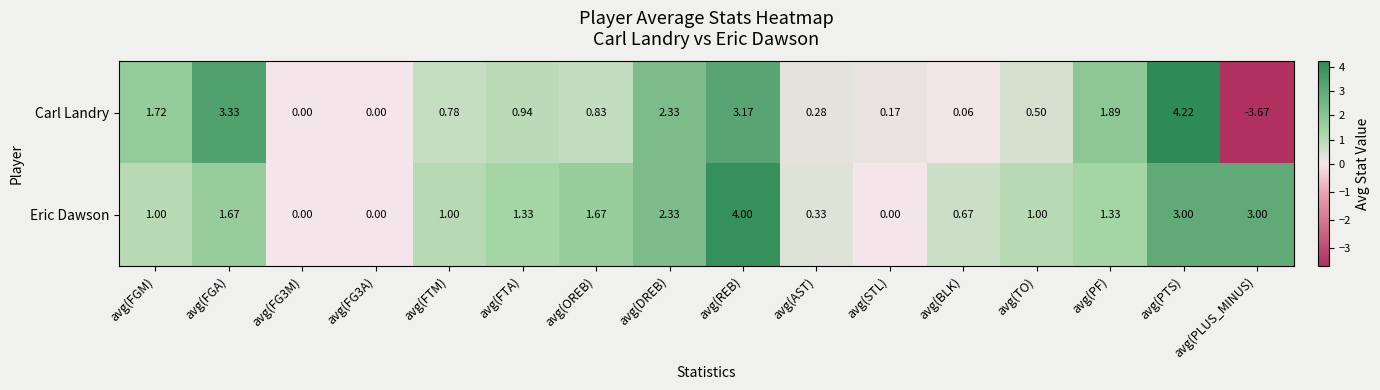

Rank the series by their average value, from highest to lowest.

Eric Dawson, Carl Landry